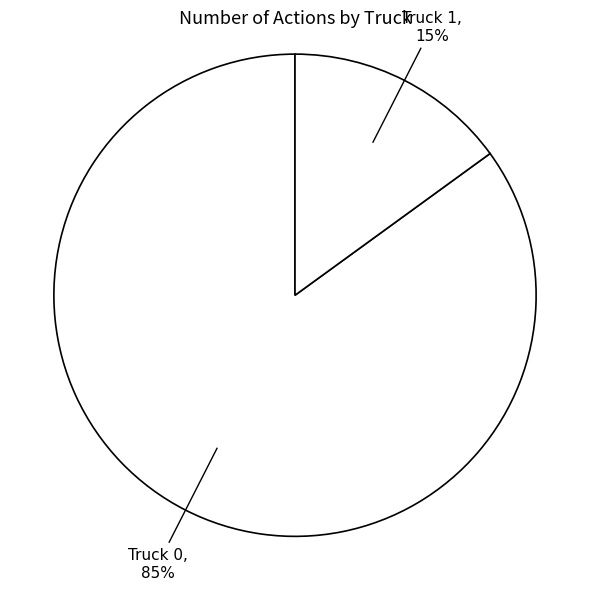

Count the number of slices in the pie.

2